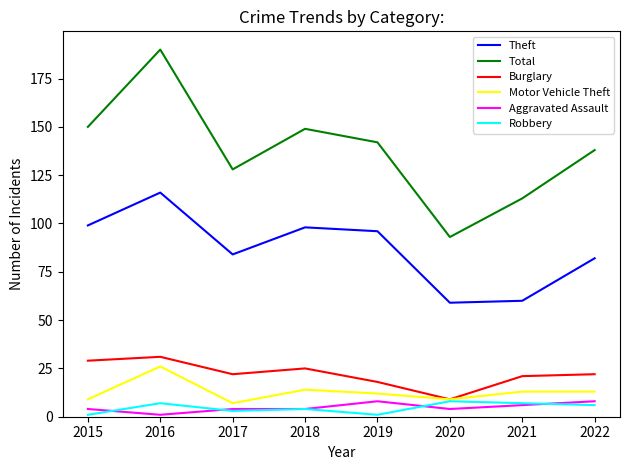

True or false: Aggravated Assault and Motor Vehicle Theft cross at least once.

False